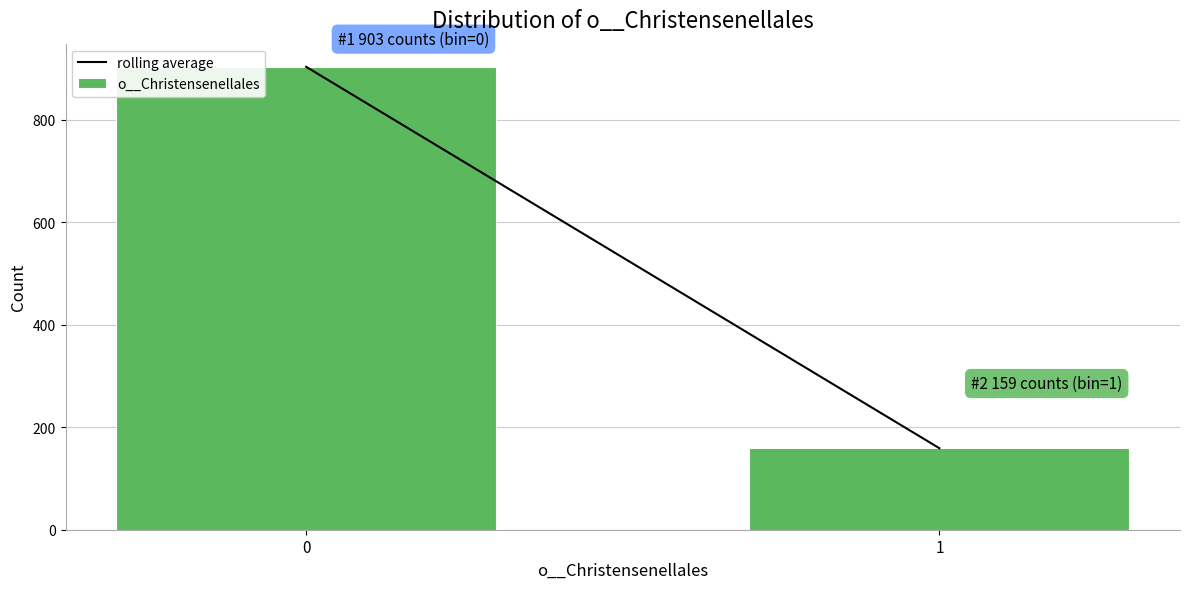

Reading left to right, transcribe all the data shown in this chart.

903	159